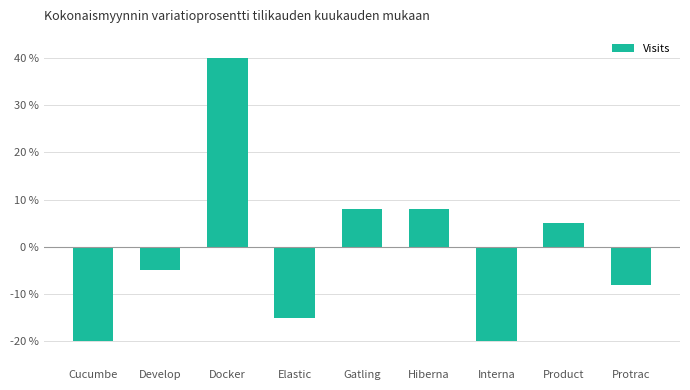

Reading left to right, transcribe all the data shown in this chart.

Cucumbe=-20	Develop=-5	Docker=40	Elastic=-15	Gatling=8	Hiberna=8	Interna=-20	Product=5	Protrac=-8